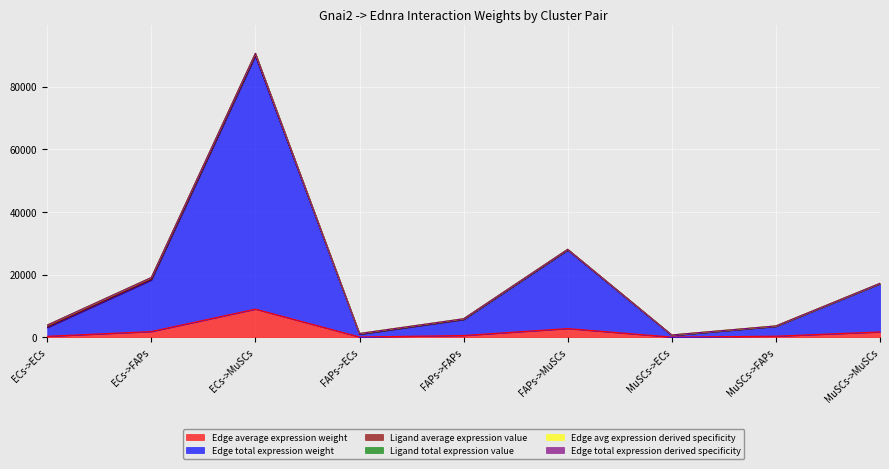

Is it true that Edge total expression derived specificity equals 2286.8 at MuSCs->FAPs?

False